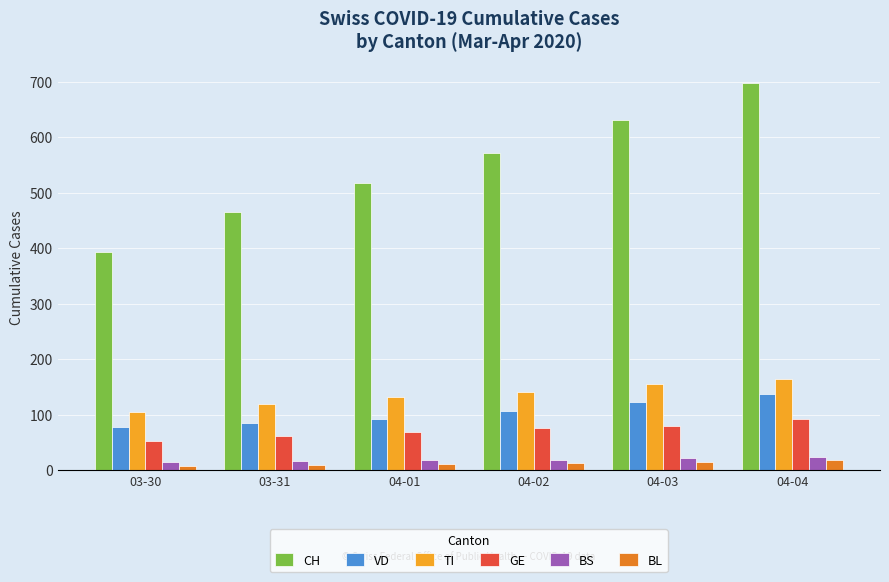

What is the maximum value shown in the chart?

697